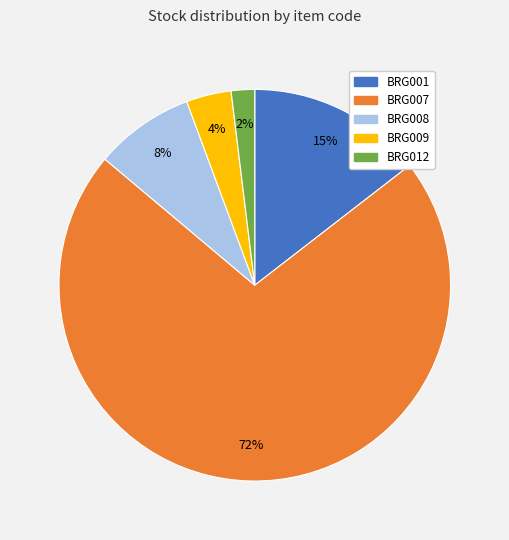

Is the sum of BRG008 and BRG007 greater than half?

Yes